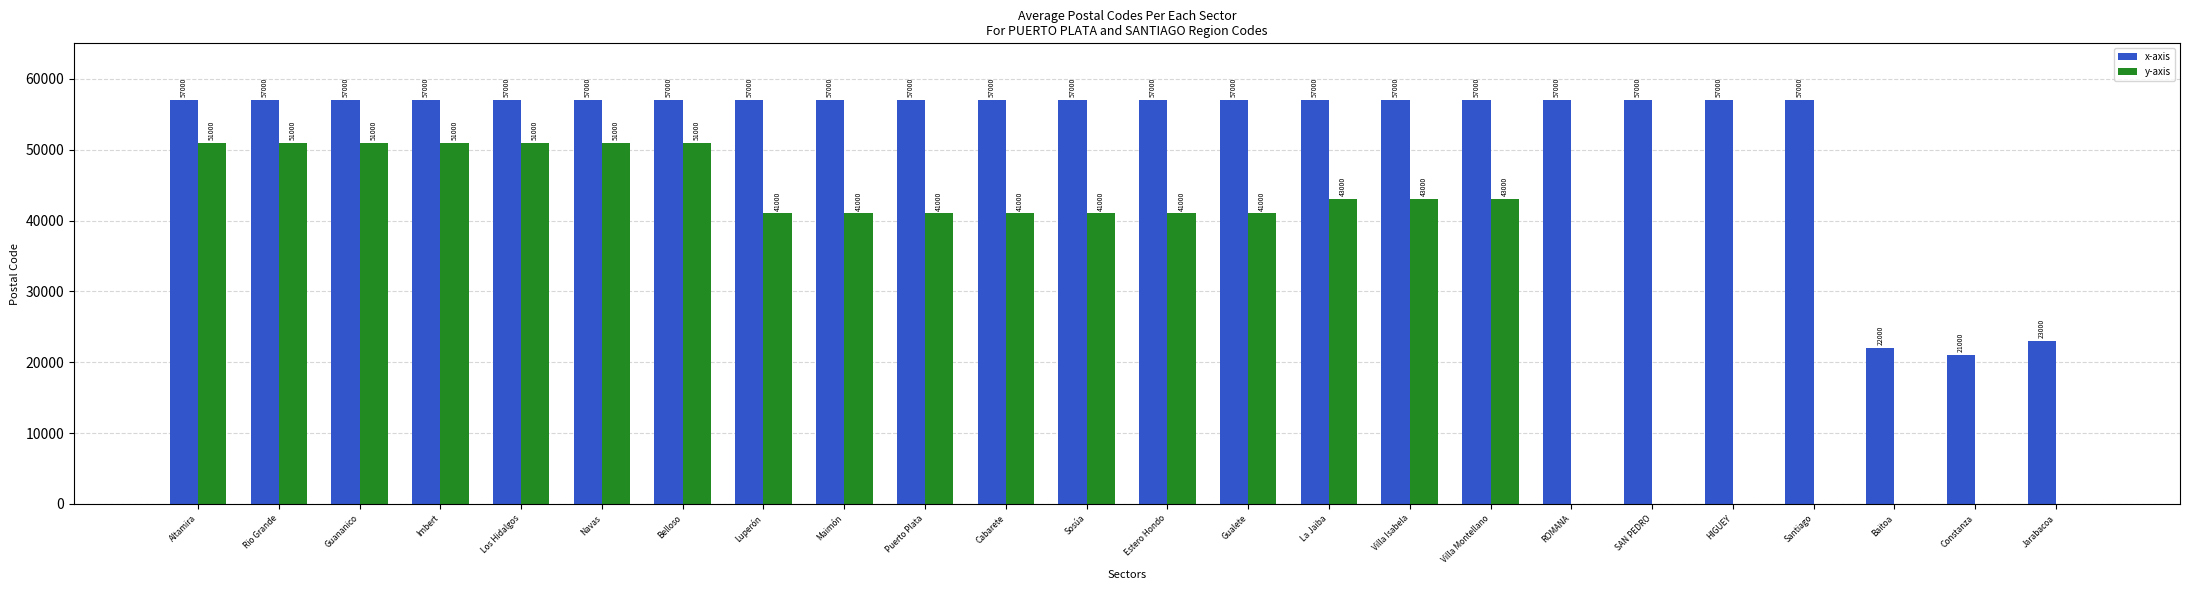

Which series has the largest total across all categories?

x-axis